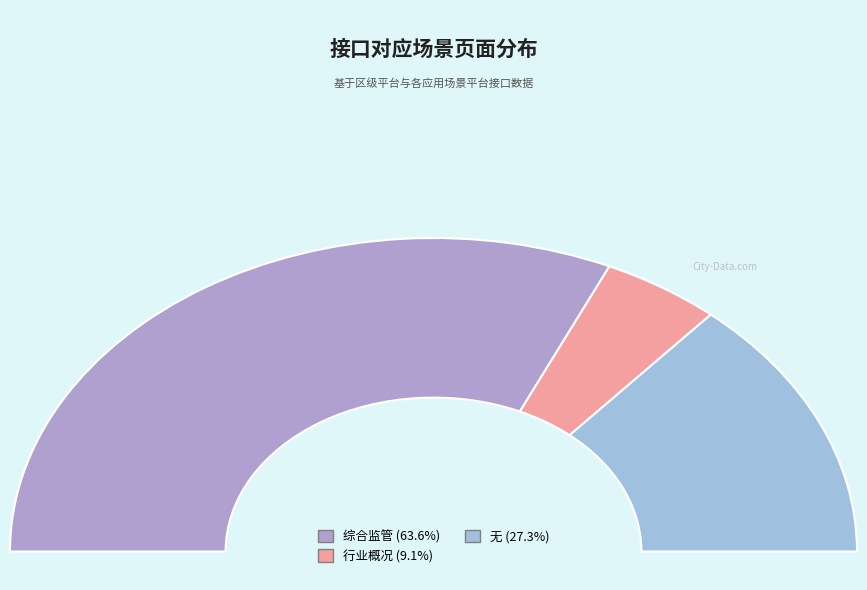

Combined, what portion of the pie is 无 and 行业概况?

36.4%